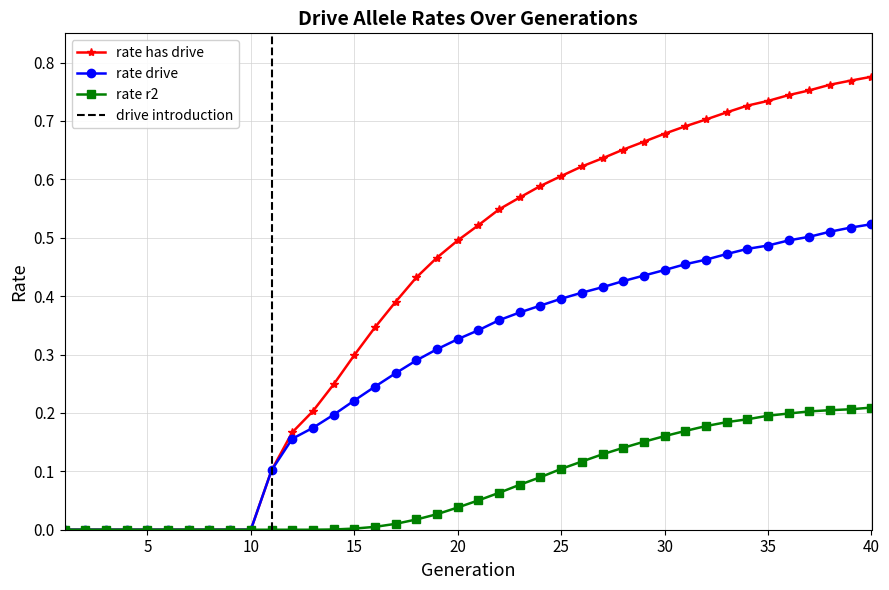

What is the sum of all rate_dr values?

11.2